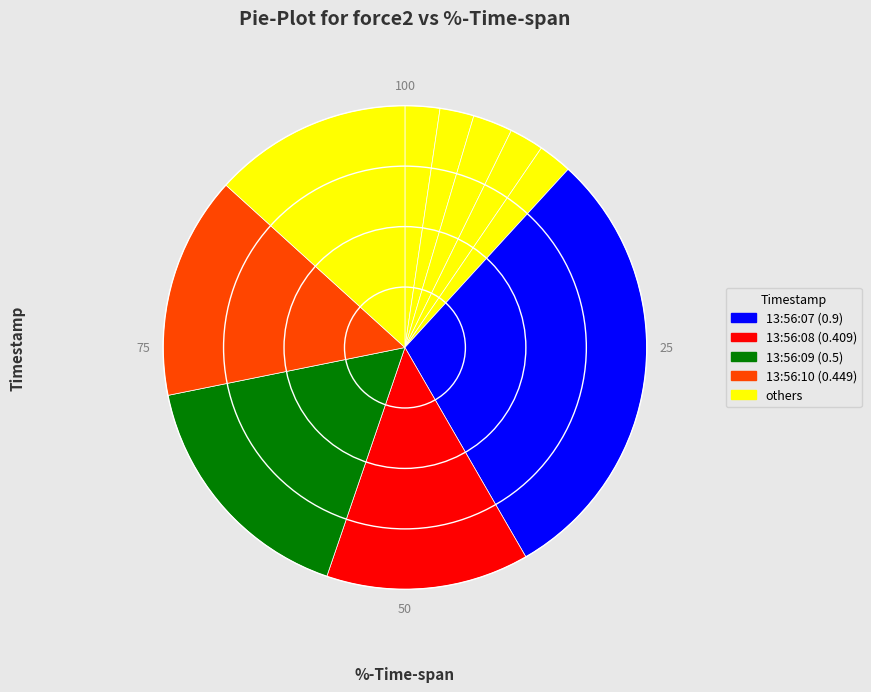

How many slices are in this pie chart?

10